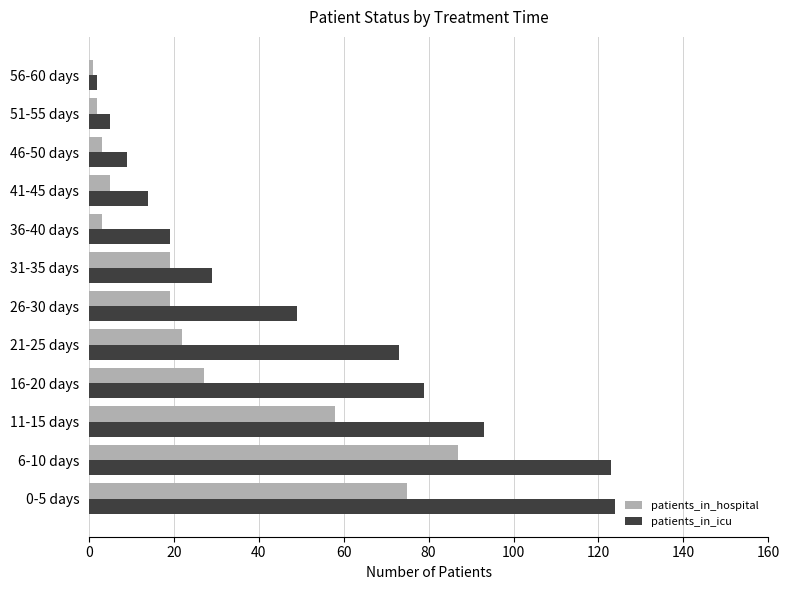

What is the average value of the patients_in_hospital series?

27